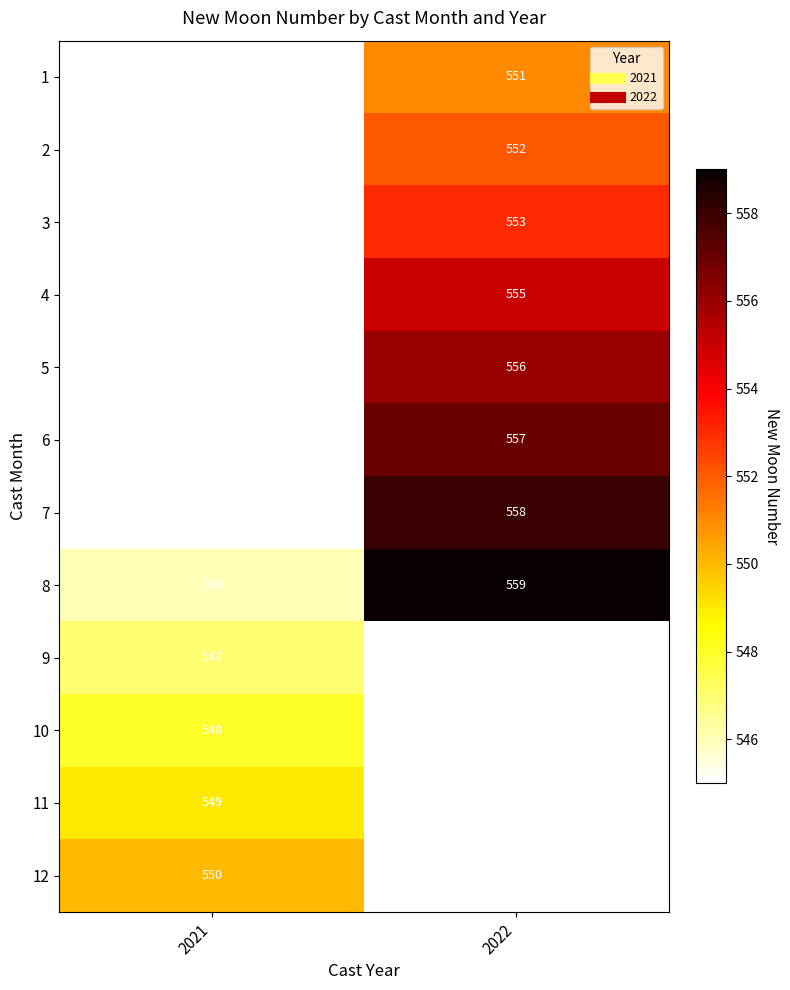

True or false: 7 has a value of 558.0 at 2022.

True